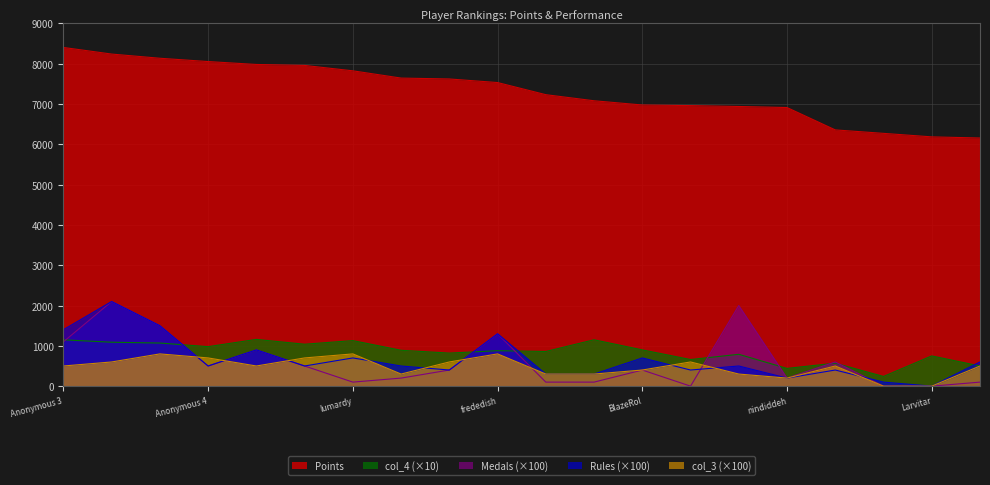

Reading left to right, list all the values displayed in this chart.

Points: Anonymous 3=8405	Fech=8241	FoundYourGun=8137	Anonymous 4=8055	Despin=7983	Rimato13=7959	lumardy=7825	Jpep=7645	Anonymous 5=7623	frededish=7534	AverageTrey=7233	shoutplenty=7082	BlazeRol=6977	Anonymous 6=6962	Jer=6940	nindiddeh=6914	Inkstar=6359	Switchmaster64=6273	Larvitar=6186	Weegee=6158
Rules: Anonymous 3=1400	Fech=2100	FoundYourGun=1500	Anonymous 4=500	Despin=900	Rimato13=500	lumardy=700	Jpep=500	Anonymous 5=400	frededish=1300	AverageTrey=300	shoutplenty=300	BlazeRol=700	Anonymous 6=400	Jer=500	nindiddeh=200	Inkstar=400	Switchmaster64=100	Larvitar=0	Weegee=600
Medals: Anonymous 3=1100	Fech=2100	FoundYourGun=1500	Anonymous 4=500	Despin=900	Rimato13=500	lumardy=100	Jpep=200	Anonymous 5=400	frededish=1300	AverageTrey=100	shoutplenty=100	BlazeRol=400	Anonymous 6=0	Jer=2000	nindiddeh=200	Inkstar=600	Switchmaster64=0	Larvitar=0	Weegee=100
col_3: Anonymous 3=500	Fech=600	FoundYourGun=800	Anonymous 4=700	Despin=500	Rimato13=700	lumardy=800	Jpep=300	Anonymous 5=600	frededish=800	AverageTrey=300	shoutplenty=300	BlazeRol=400	Anonymous 6=600	Jer=300	nindiddeh=200	Inkstar=500	Switchmaster64=0	Larvitar=0	Weegee=500
col_4: Anonymous 3=1150	Fech=1090	FoundYourGun=1070	Anonymous 4=980	Despin=1160	Rimato13=1040	lumardy=1130	Jpep=890	Anonymous 5=820	frededish=880	AverageTrey=860	shoutplenty=1150	BlazeRol=900	Anonymous 6=660	Jer=790	nindiddeh=440	Inkstar=570	Switchmaster64=240	Larvitar=750	Weegee=500